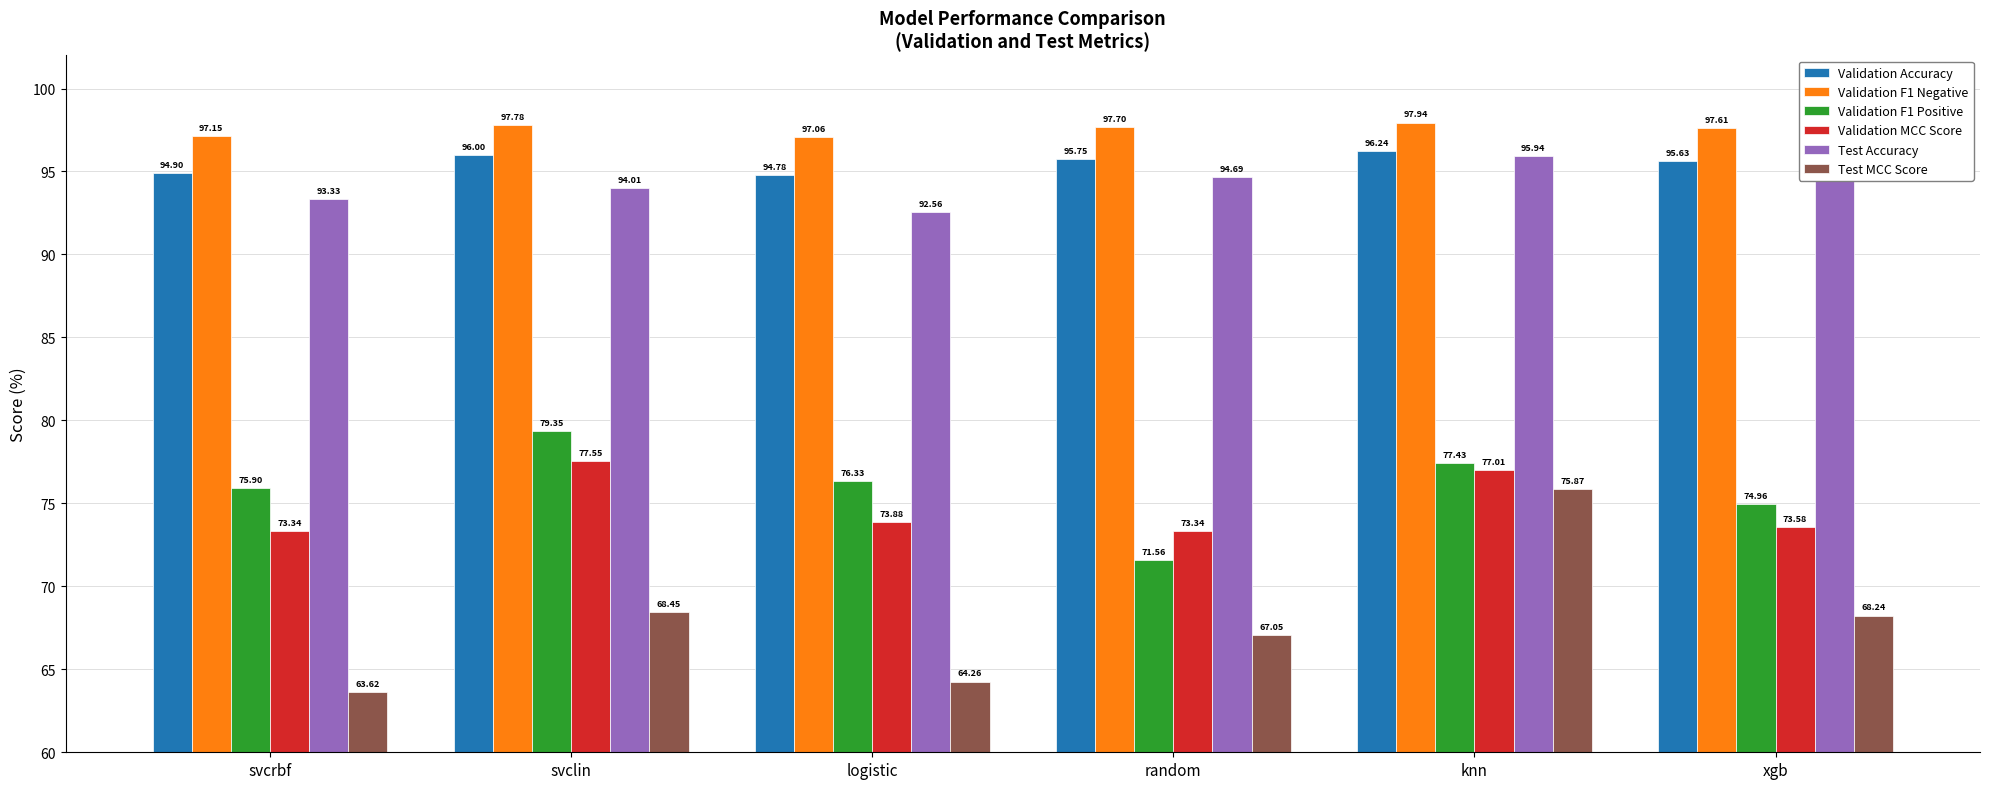

What is the label of the 2nd bar from the right?

knn